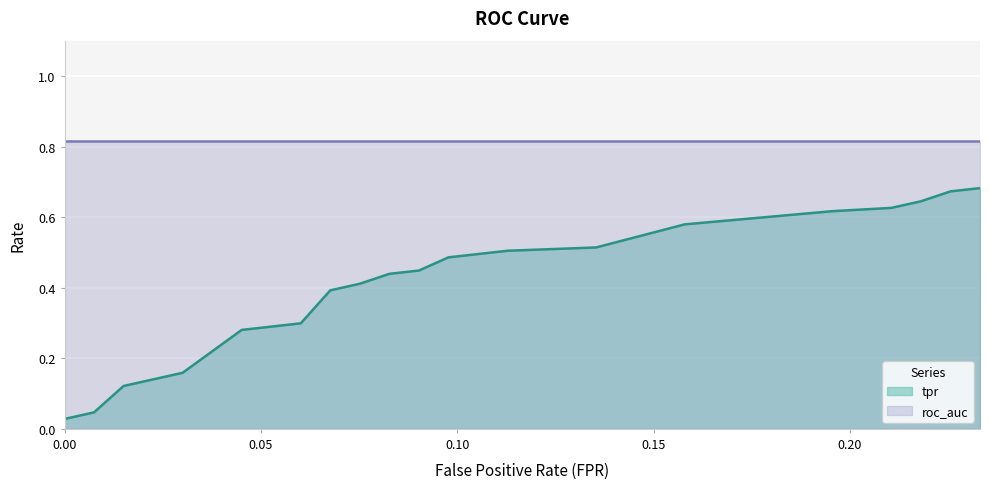

True or false: there are more than 0 points higher than both neighbors.

False